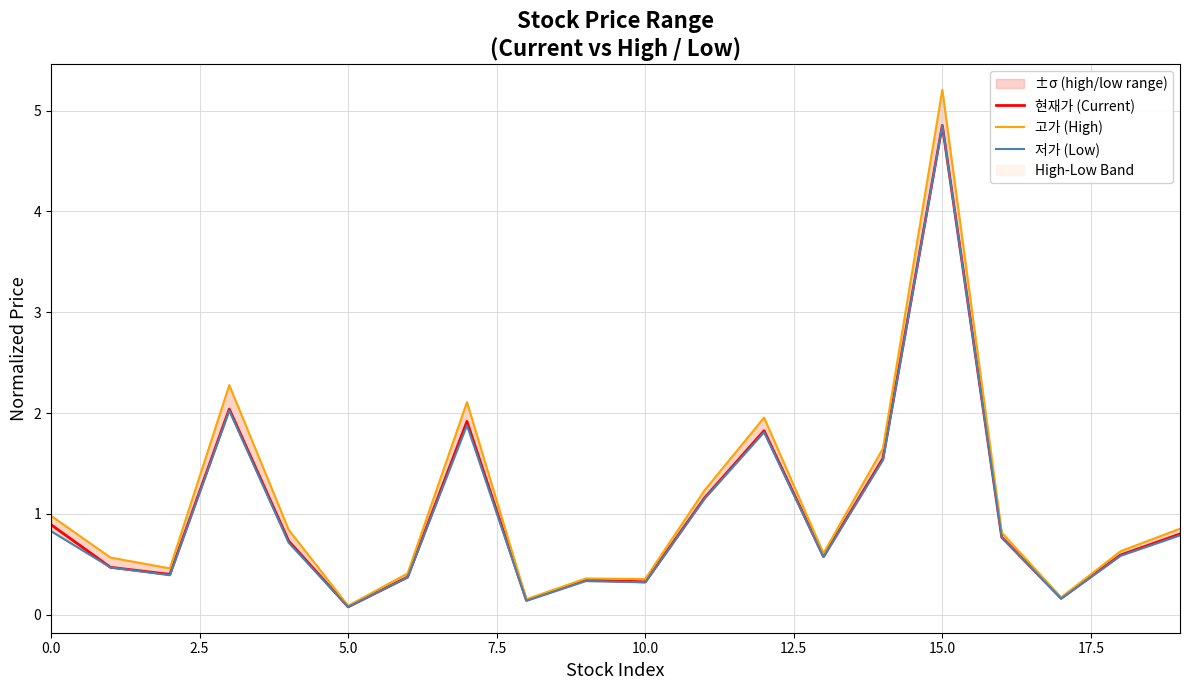

How many data points does each series have?

20